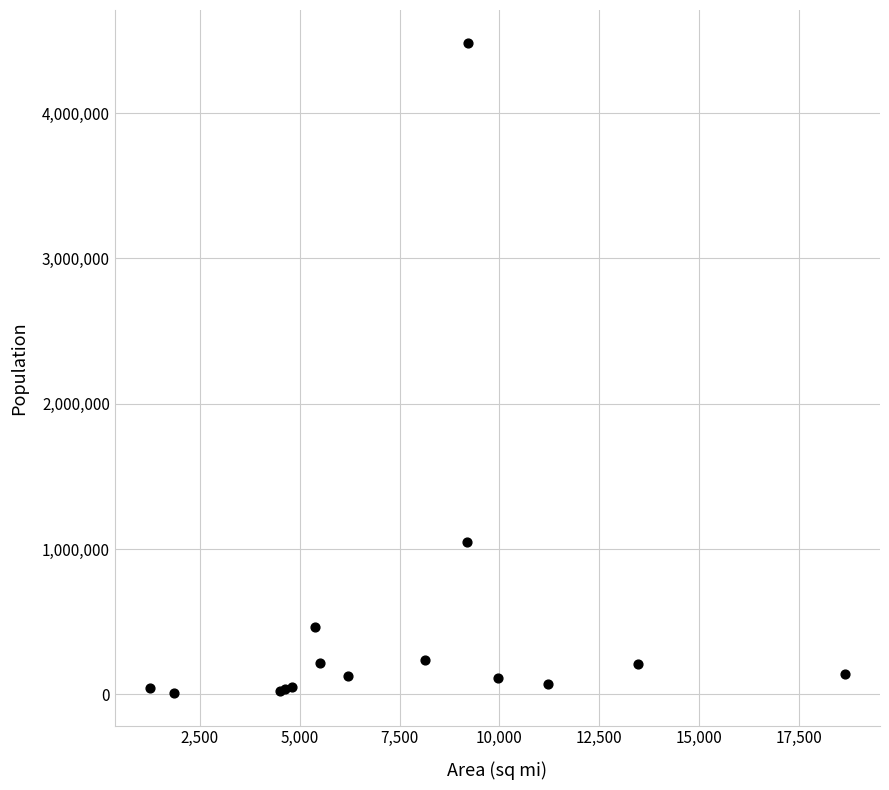

What Y value in the scatter plot is closest to 2247456?

1047279